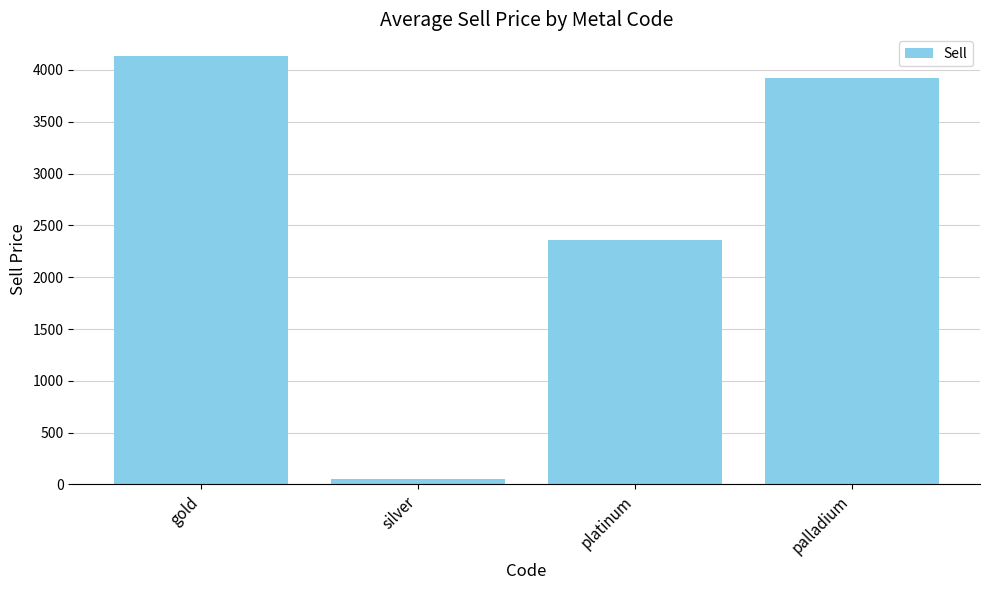

What is the label of the 1st bar from the right?

palladium